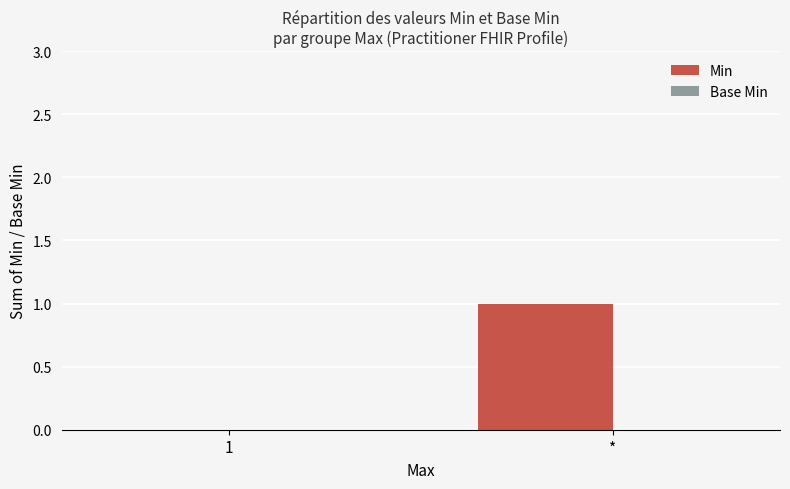

The value at * is 1. True or false?

True